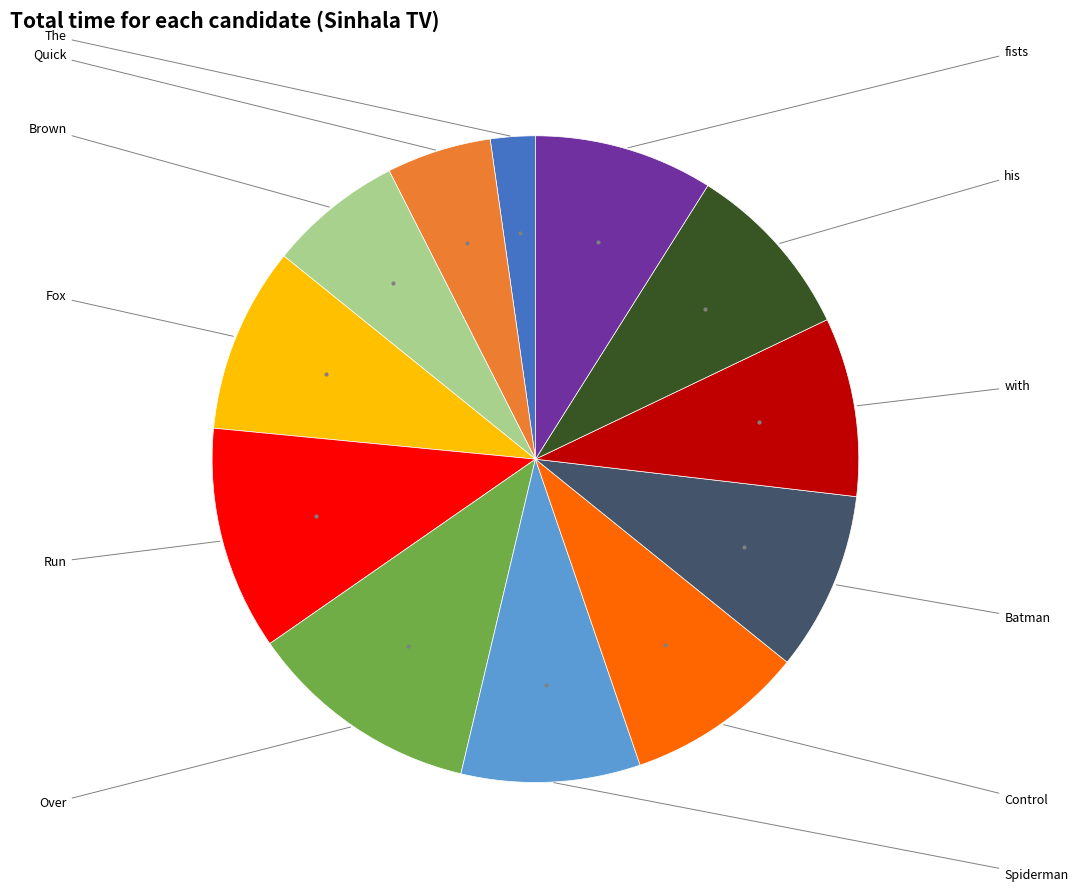

Is there a majority slice in this chart?

No